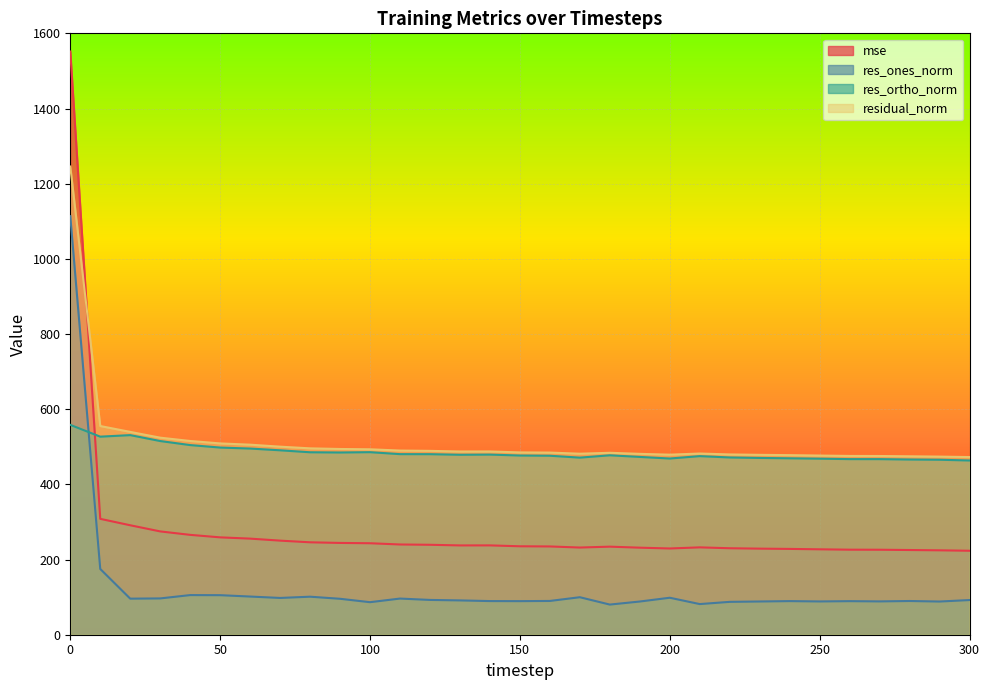

In res_ortho_norm, how many points are higher than both neighbors (excluding endpoints)?

5